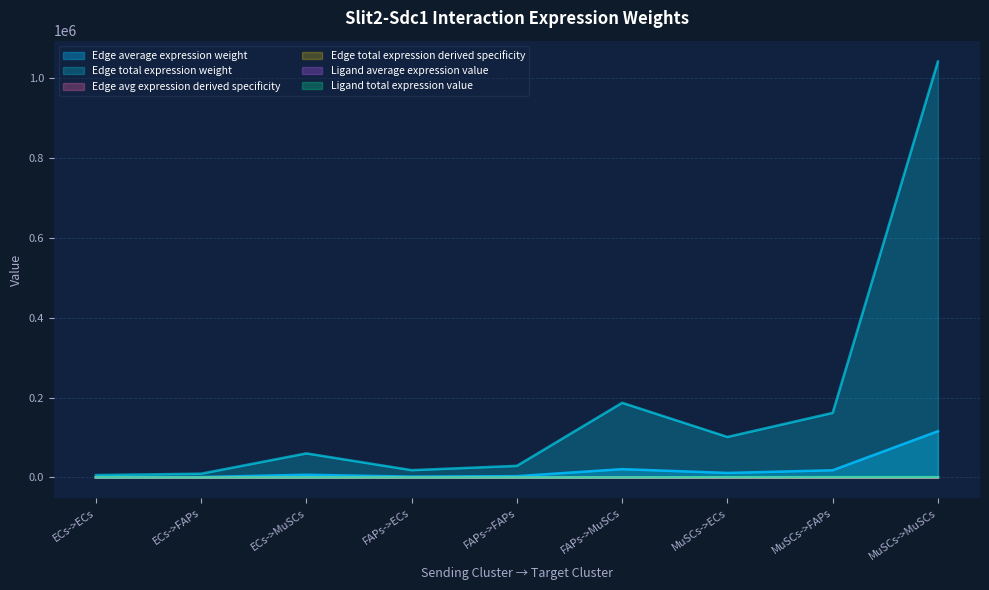

What is the total value across all series at MuSCs->FAPs?

180353.7